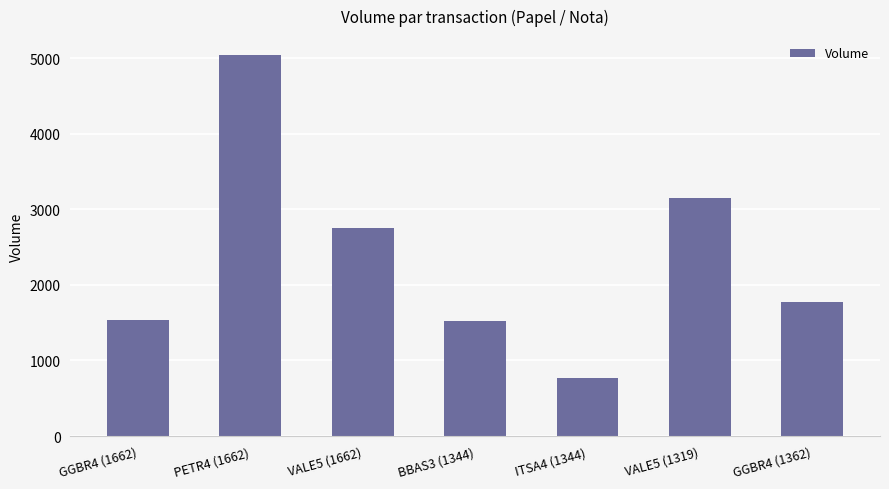

How many categories are shown in the chart?

7